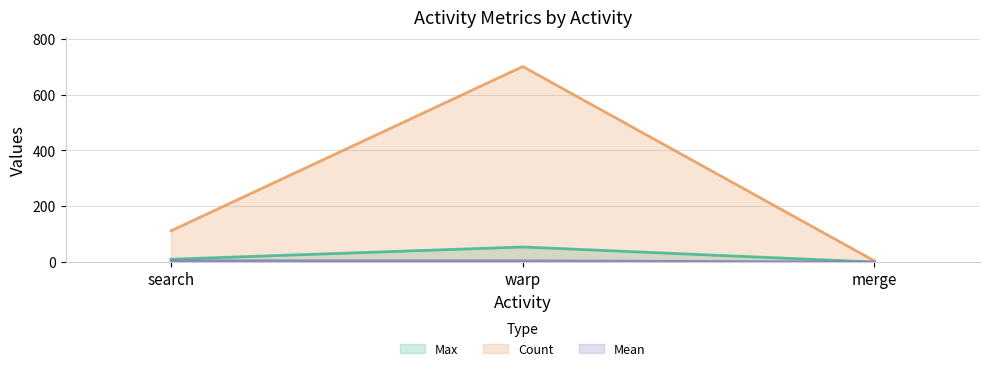

What position from the left is warp?

2